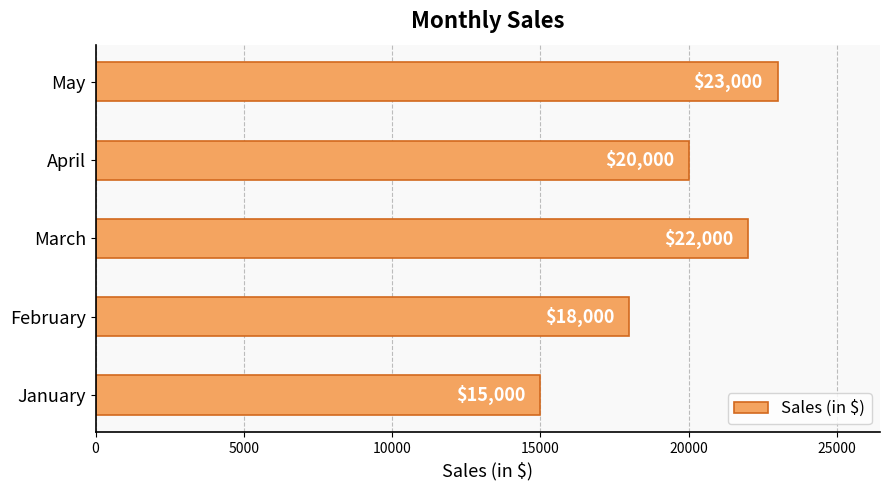

How many bars are there in total?

5